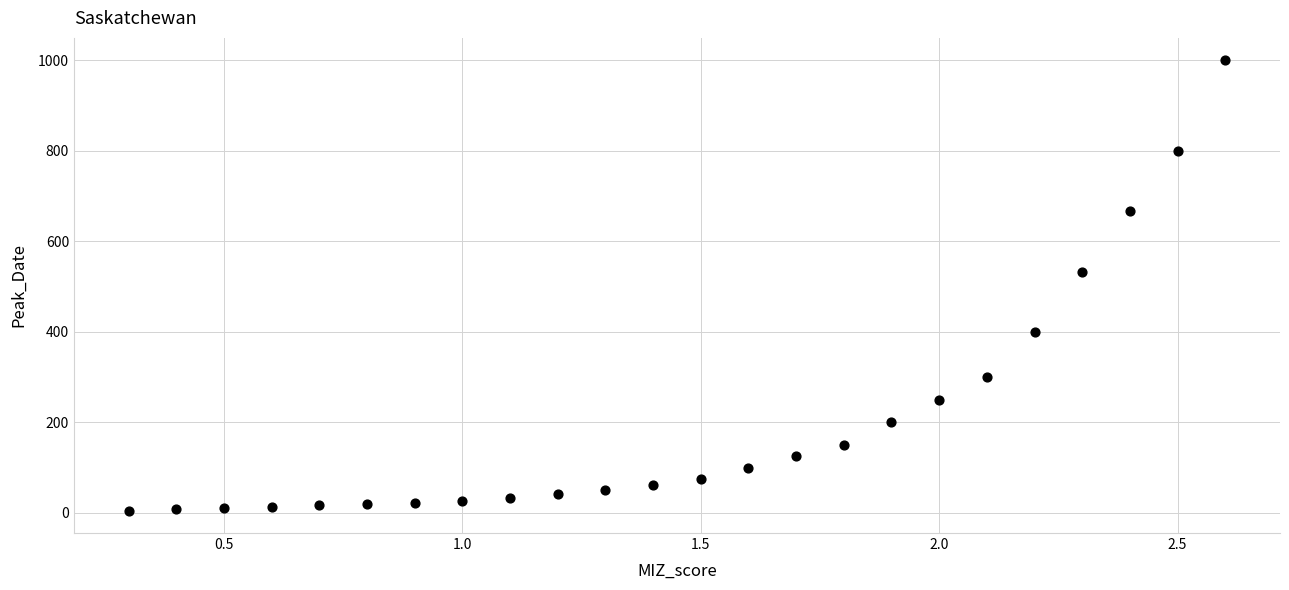

What is the range of X values (max minus min)?

2.3